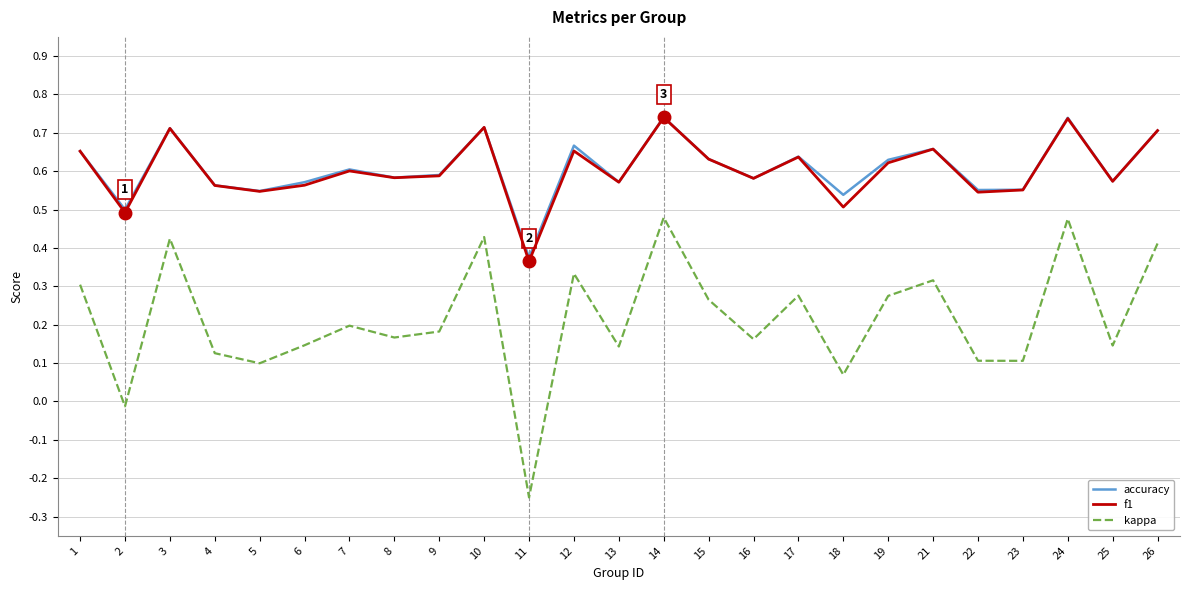

True or false: accuracy and kappa cross at least once.

False